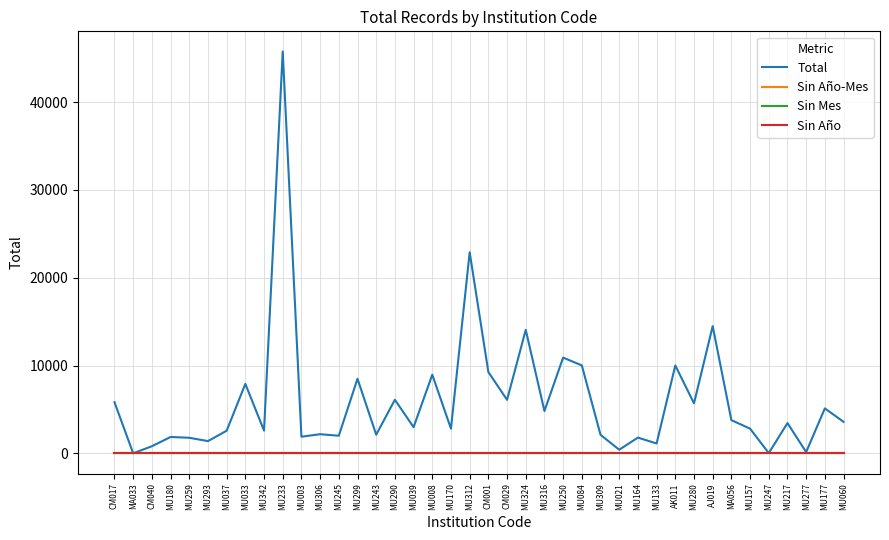

At which category does the chart reach its minimum across all series?

CM017